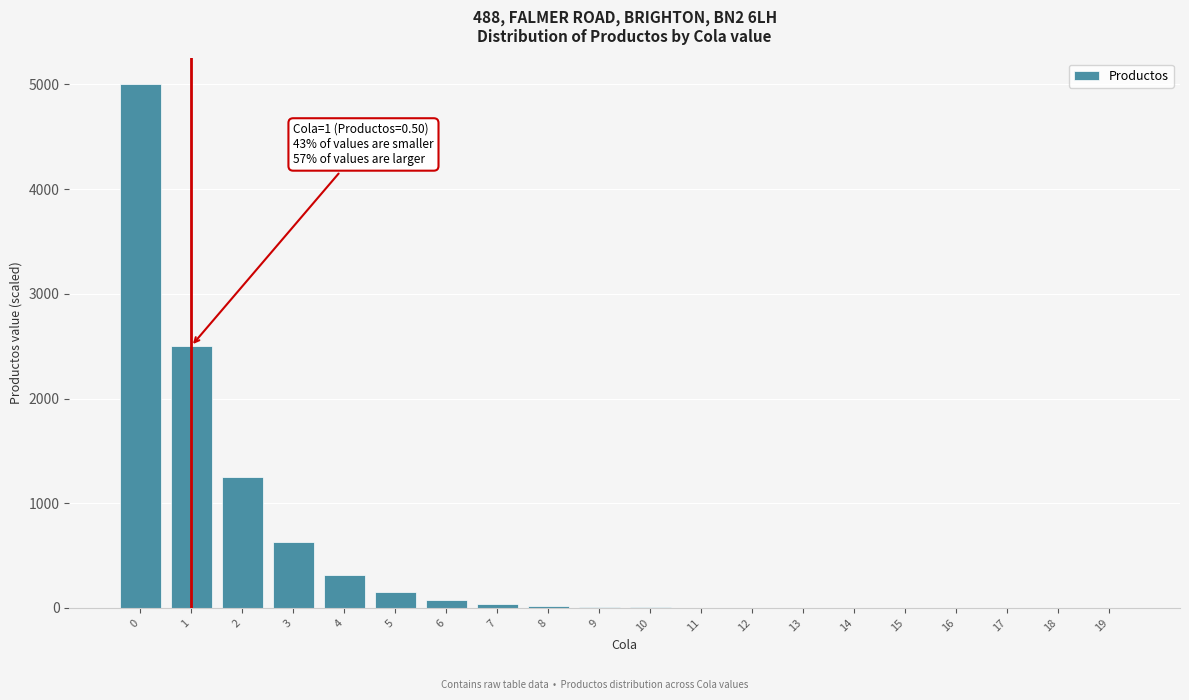

What is the sum of all values?

9999.8